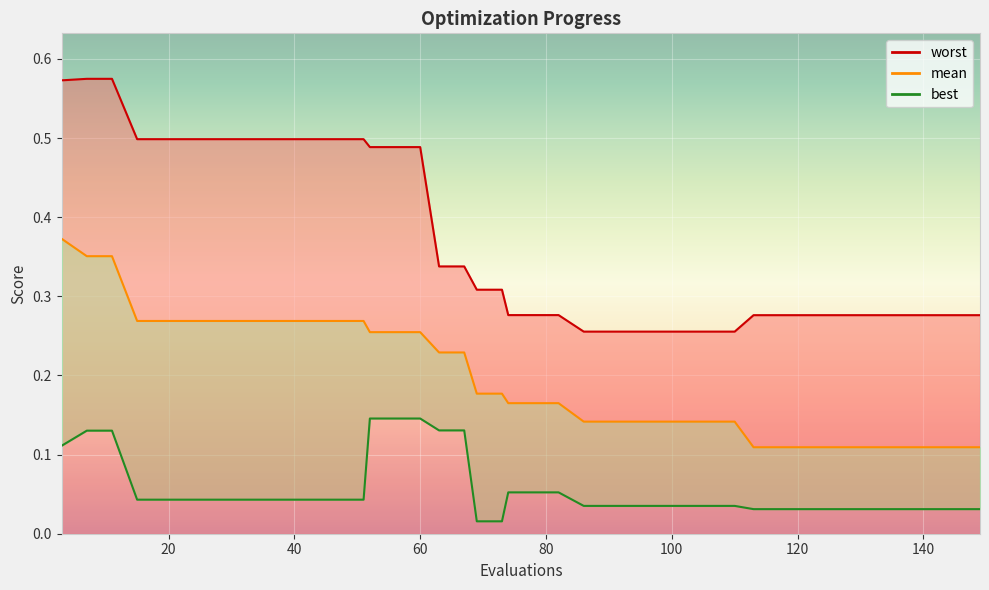

True or false: best has more than 1 interior local peaks.

False